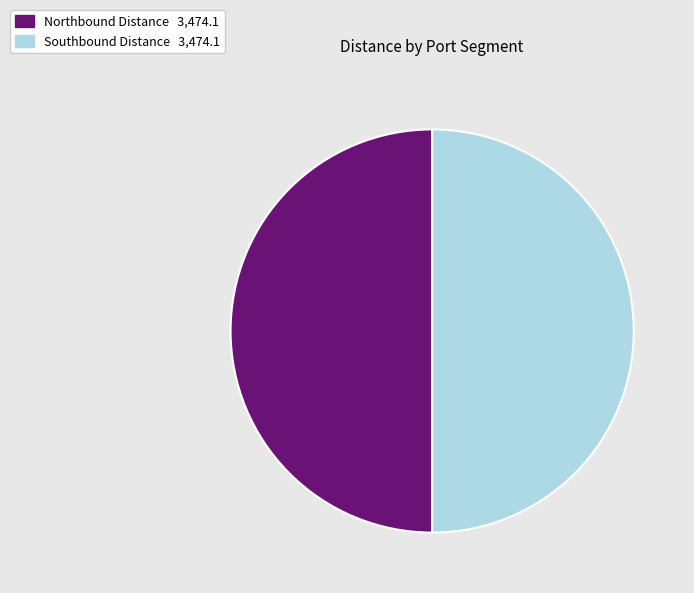

How many segments does this pie chart have?

2